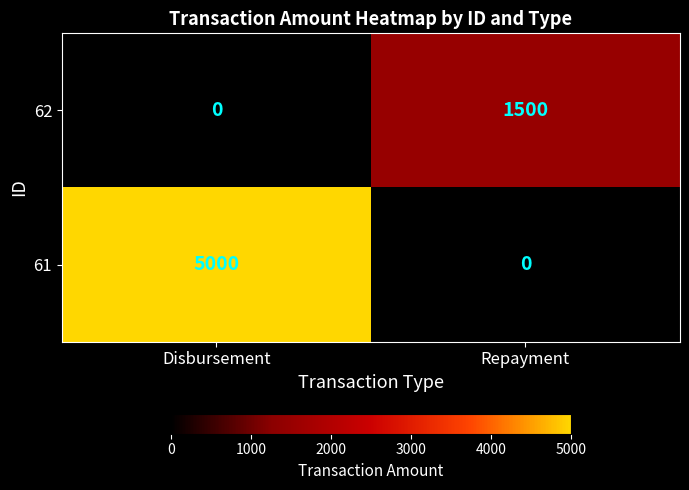

List the series in order of their peak value, lowest first.

62, 61